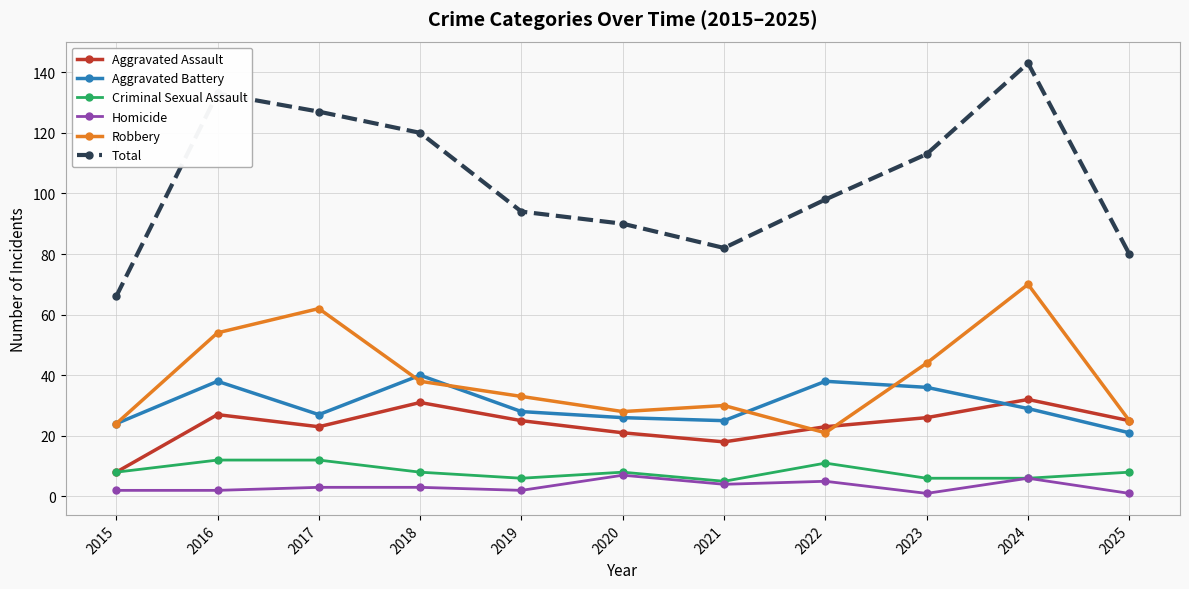

True or false: Criminal Sexual Assault and Robbery cross at least once.

False